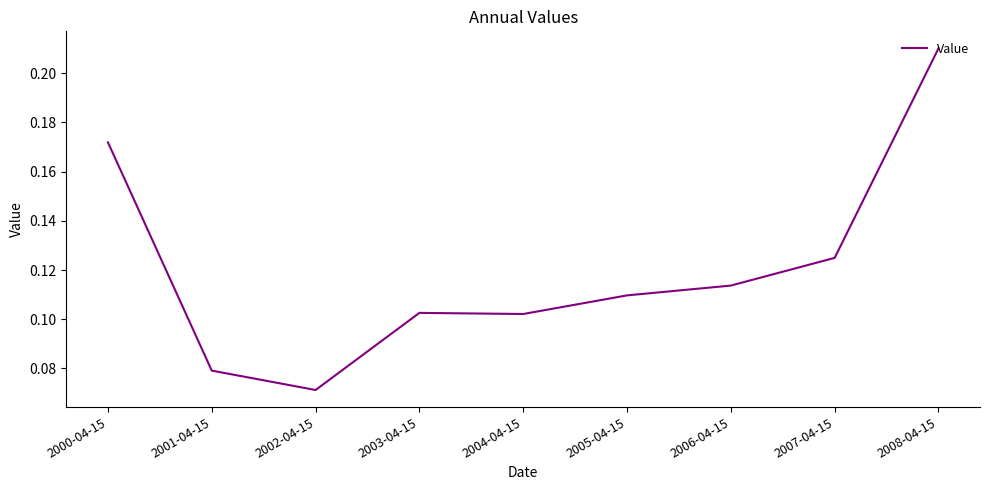

What position from the right is 2005-04-15?

4